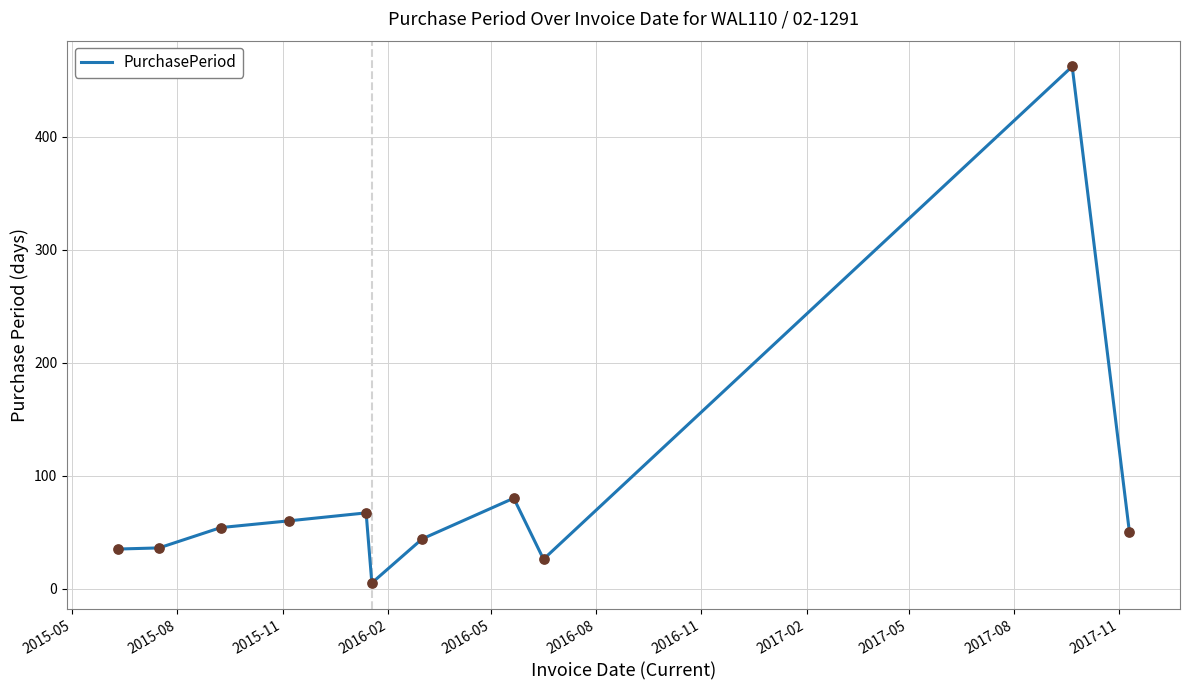

What is the maximum value shown in the chart?

462